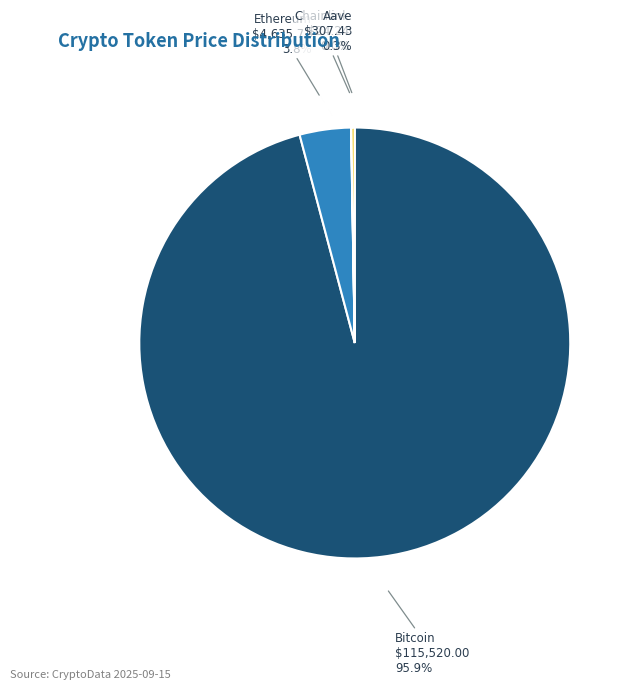

The Bitcoin slice represents 83% of the pie. True or false?

False